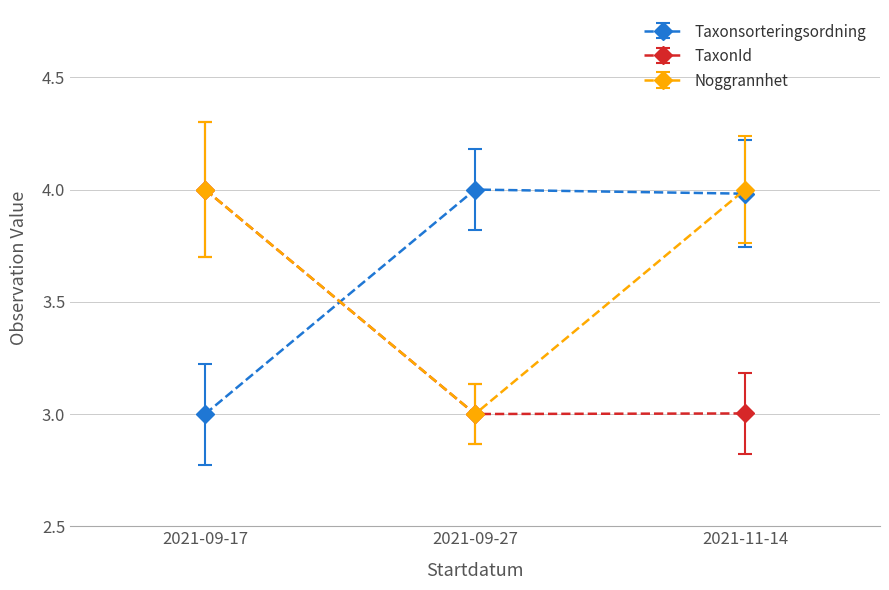

What position from the right is 2021-09-17?

3